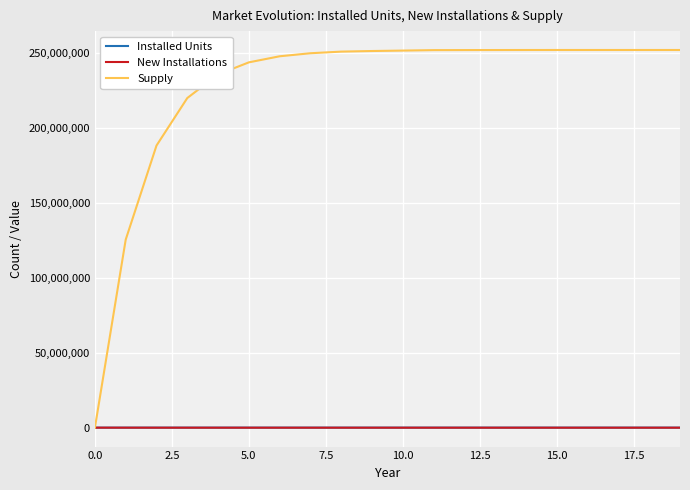

Which series has the widest spread of values?

Supply